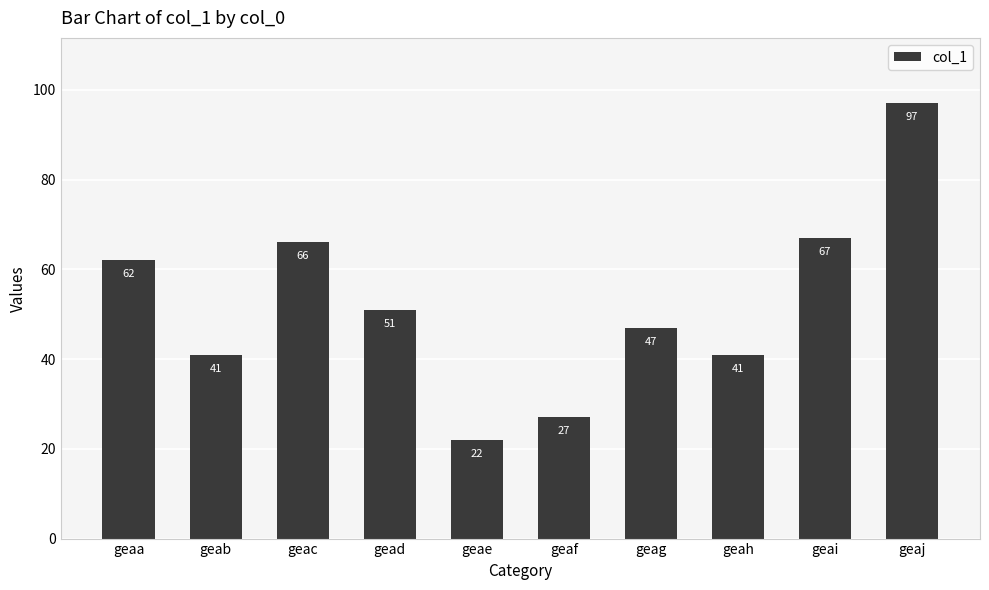

What is the average value?

52